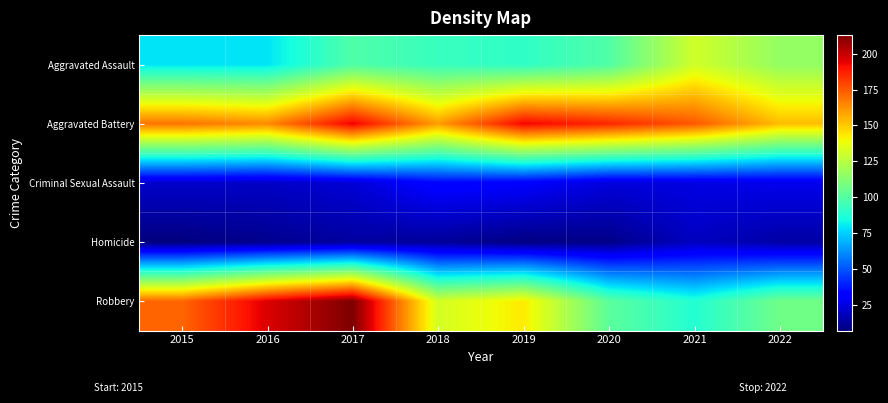

Which has a higher value, 2016 or 2017?

2017